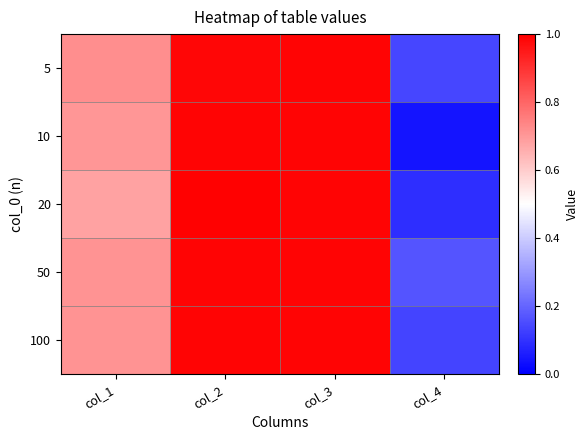

At which category is the sum across all series the highest?

col_3